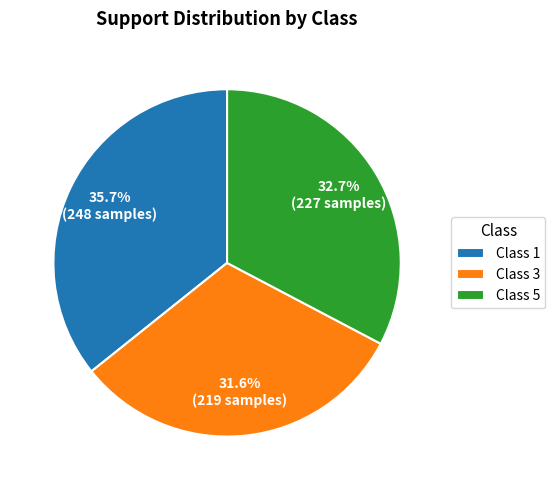

Is there any slice that represents more than half of the pie?

No